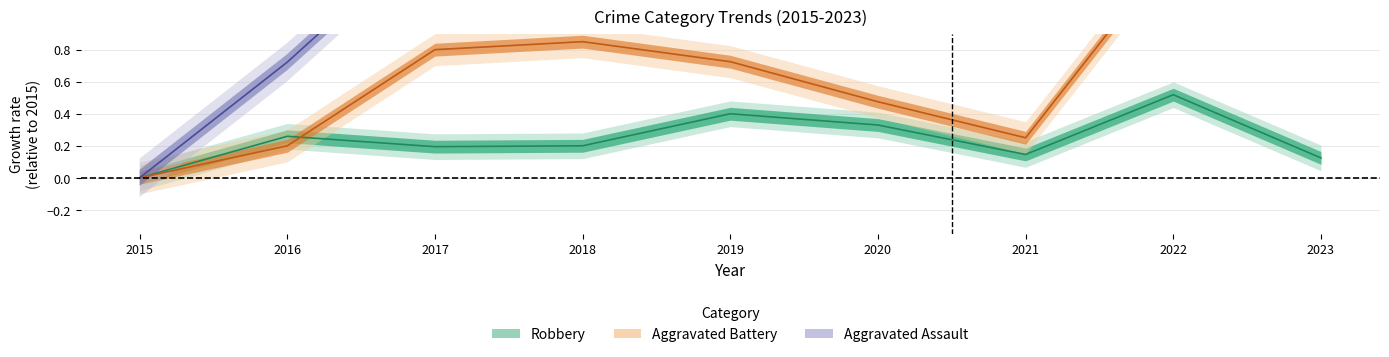

How many lines are shown in the chart?

3